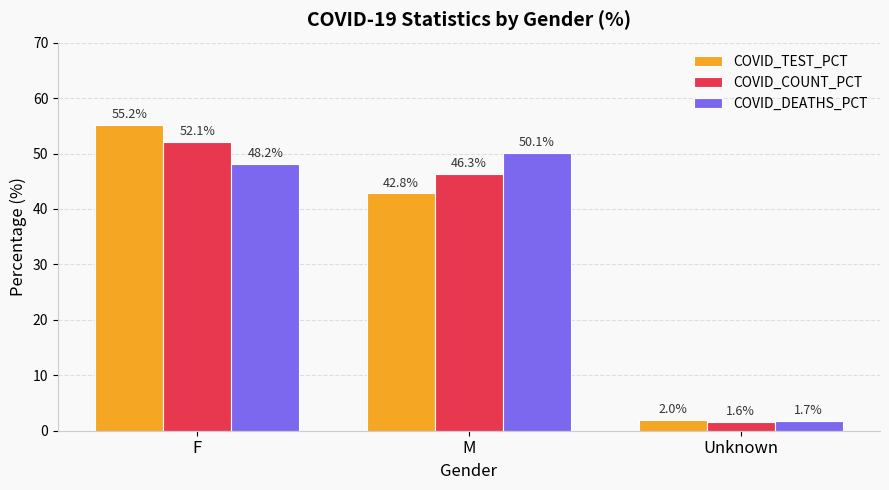

Rank the series at Unknown from highest to lowest value.

COVID_TEST_PCT, COVID_DEATHS_PCT, COVID_COUNT_PCT